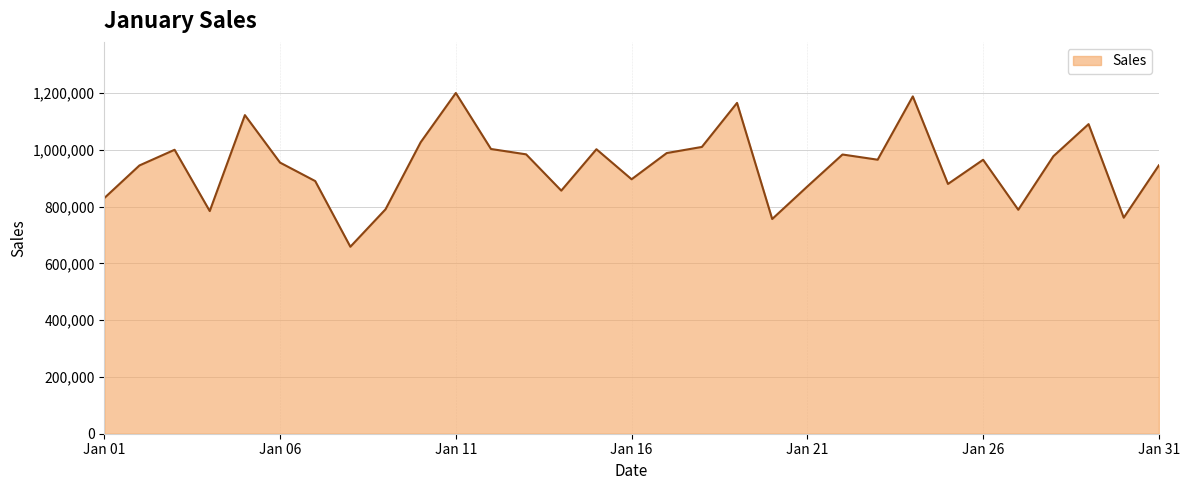

How many interior local peaks (higher than both neighbors) does the data have?

9